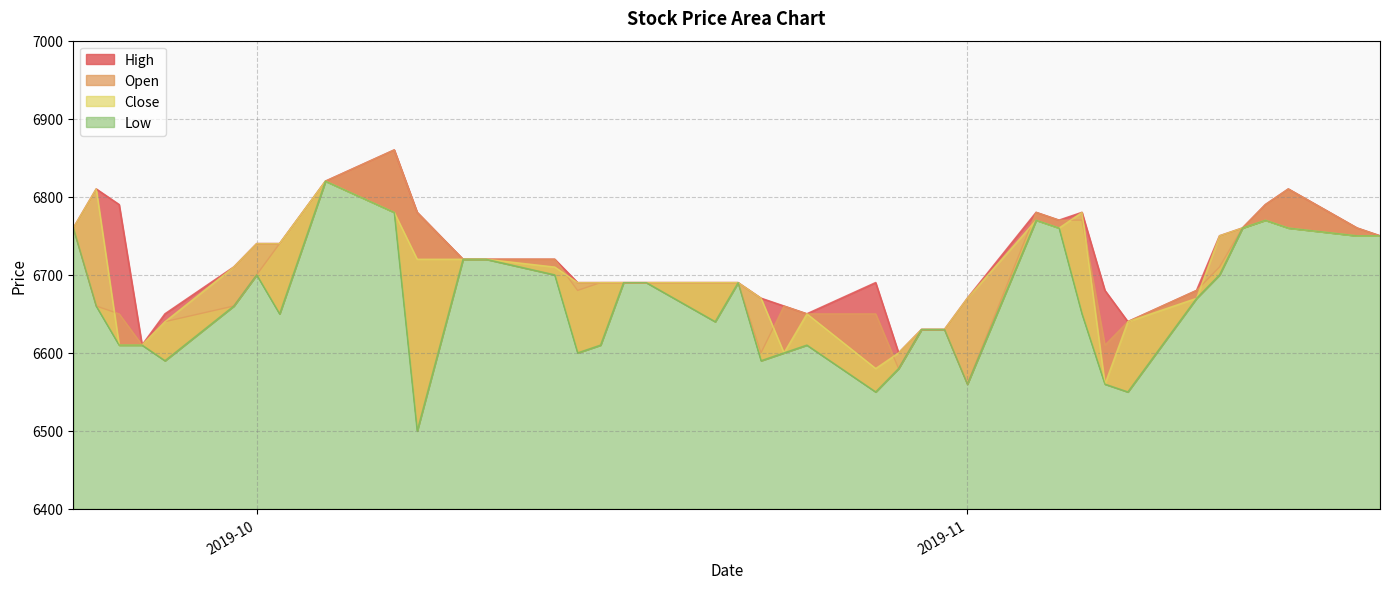

Reading right to left, what are all the values shown in this chart?

High: 6750	6760	6810	6790	6760	6750	6680	6640	6680	6780	6770	6780	6670	6630	6630	6600	6690	6650	6660	6670	6690	6690	6690	6690	6690	6690	6720	6720	6720	6780	6860	6820	6740	6740	6710	6650	6610	6790	6810	6760
Open: 6750	6760	6810	6790	6760	6710	6680	6640	6610	6770	6770	6780	6560	6630	6630	6580	6650	6650	6660	6600	6690	6690	6690	6690	6690	6680	6720	6720	6720	6780	6860	6820	6740	6700	6660	6640	6610	6650	6660	6760
Close: 6750	6750	6760	6770	6760	6750	6670	6640	6560	6780	6760	6770	6670	6630	6630	6600	6580	6650	6600	6670	6690	6690	6690	6690	6690	6690	6710	6720	6720	6720	6780	6820	6740	6740	6710	6640	6610	6610	6810	6760
Low: 6750	6750	6760	6770	6760	6700	6670	6550	6560	6650	6760	6770	6560	6630	6630	6580	6550	6610	6600	6590	6690	6640	6690	6690	6610	6600	6700	6720	6720	6500	6780	6820	6650	6700	6660	6590	6610	6610	6660	6760